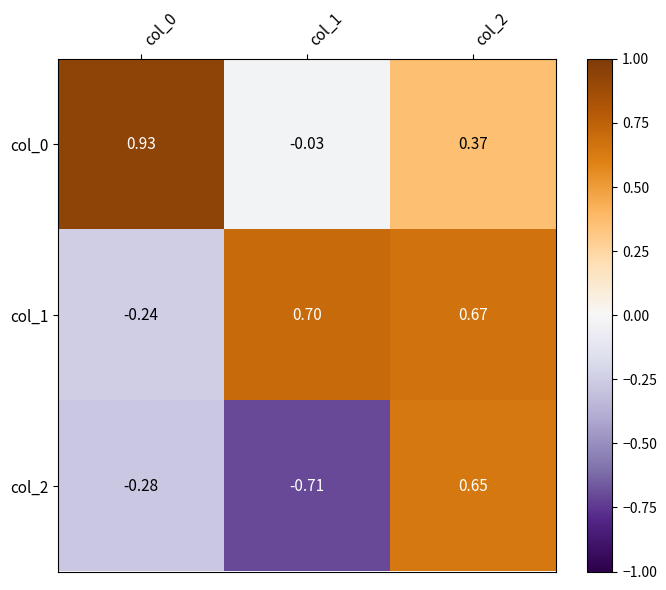

Which has a higher value, col_2 or col_0?

col_0